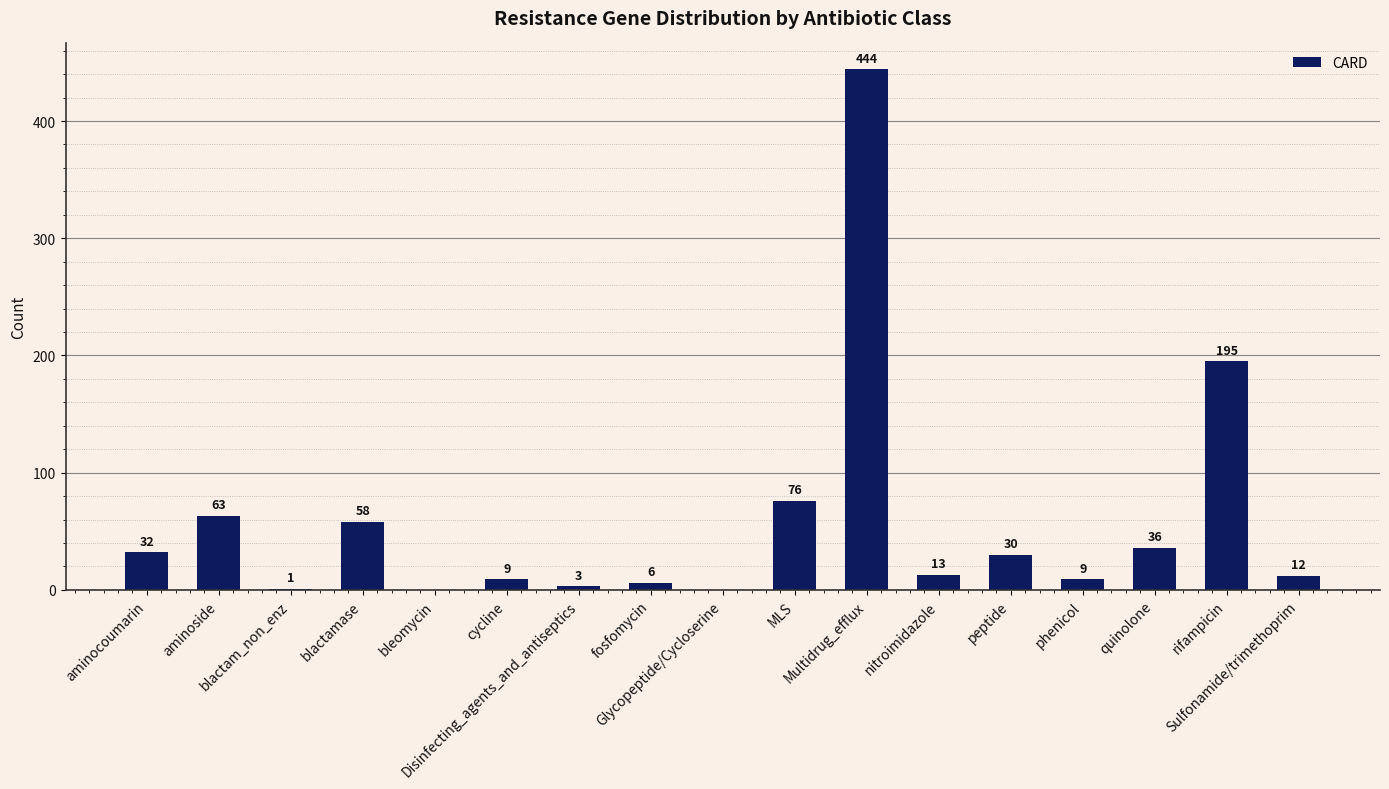

At which category does the chart reach its peak across all series?

Multidrug_efflux